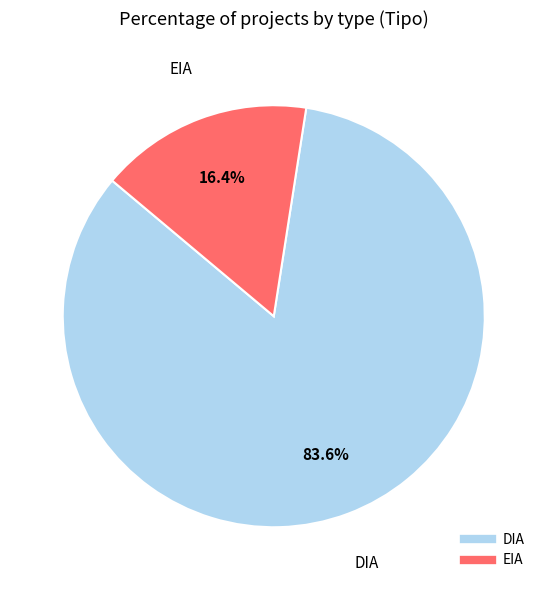

True or false: DIA accounts for 84% of the total.

True